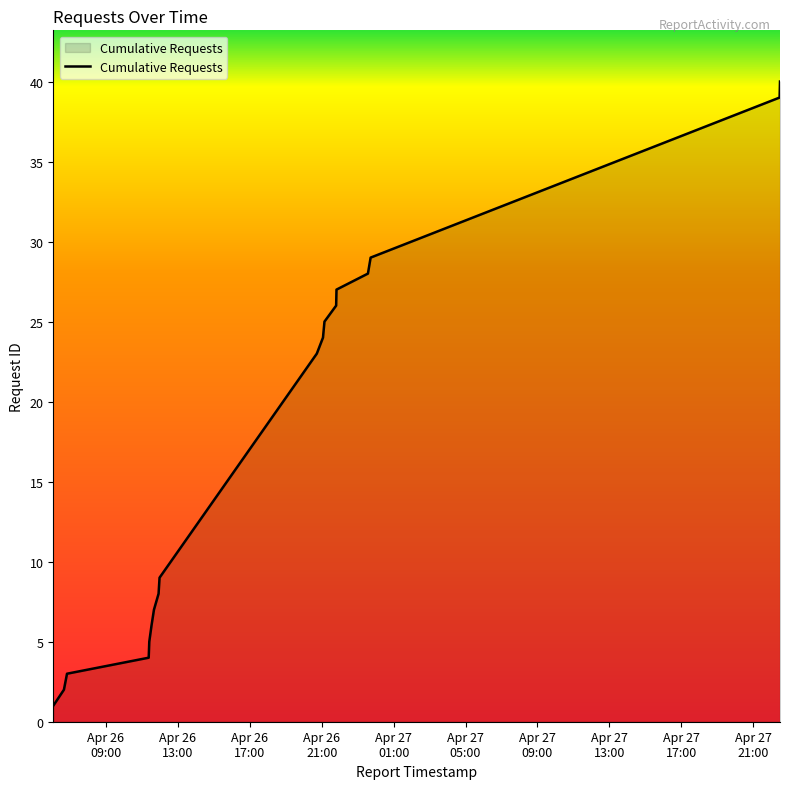

What is the difference between the maximum and minimum values?

39